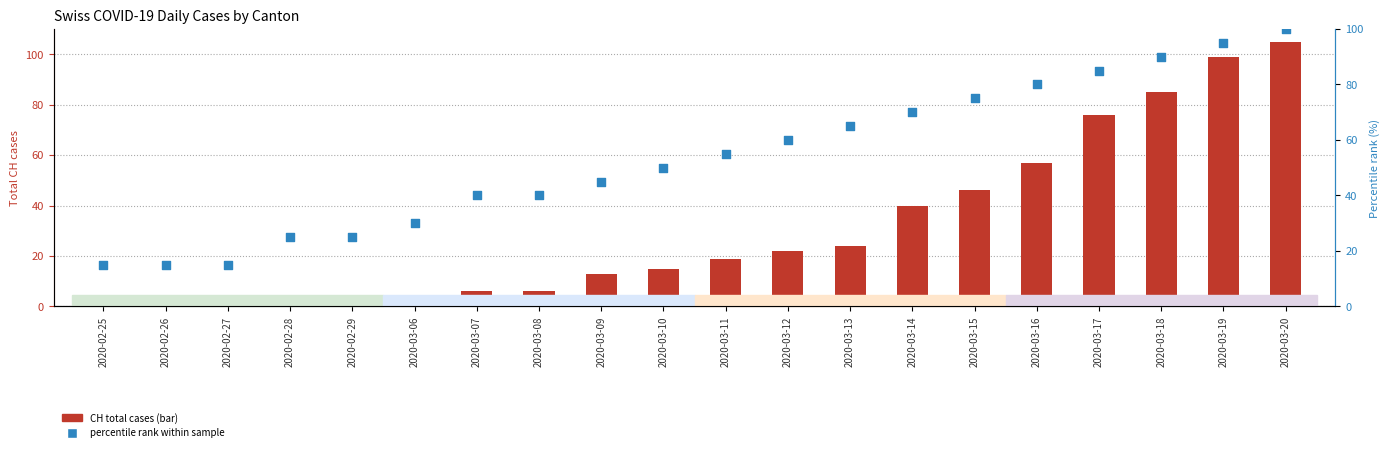

Which series reaches the minimum Y coordinate?

CH total cases